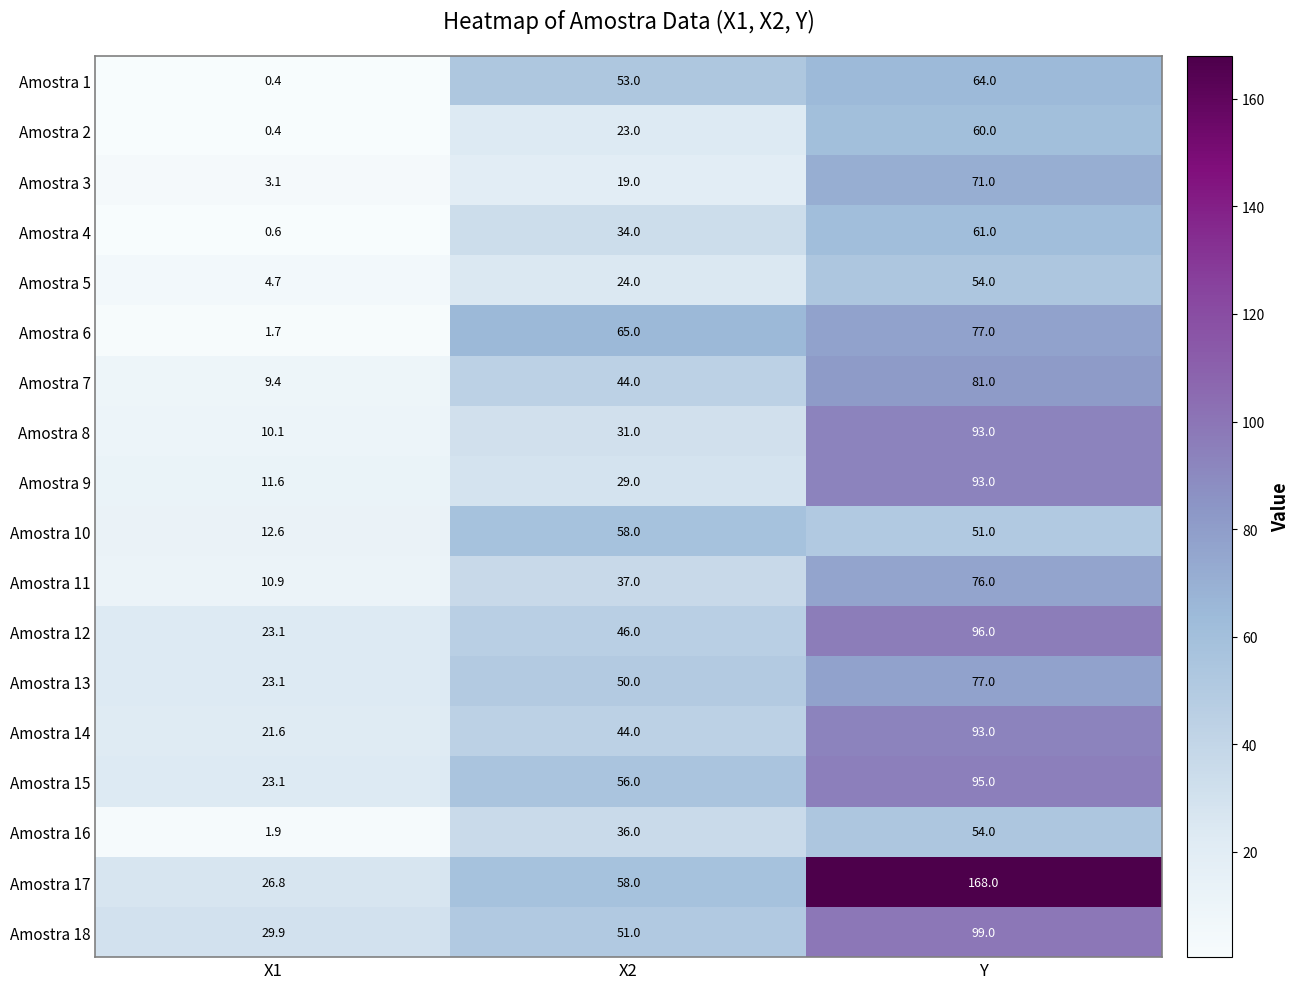

What is the sum of the Amostra 12 values at Y and X2?

142.0